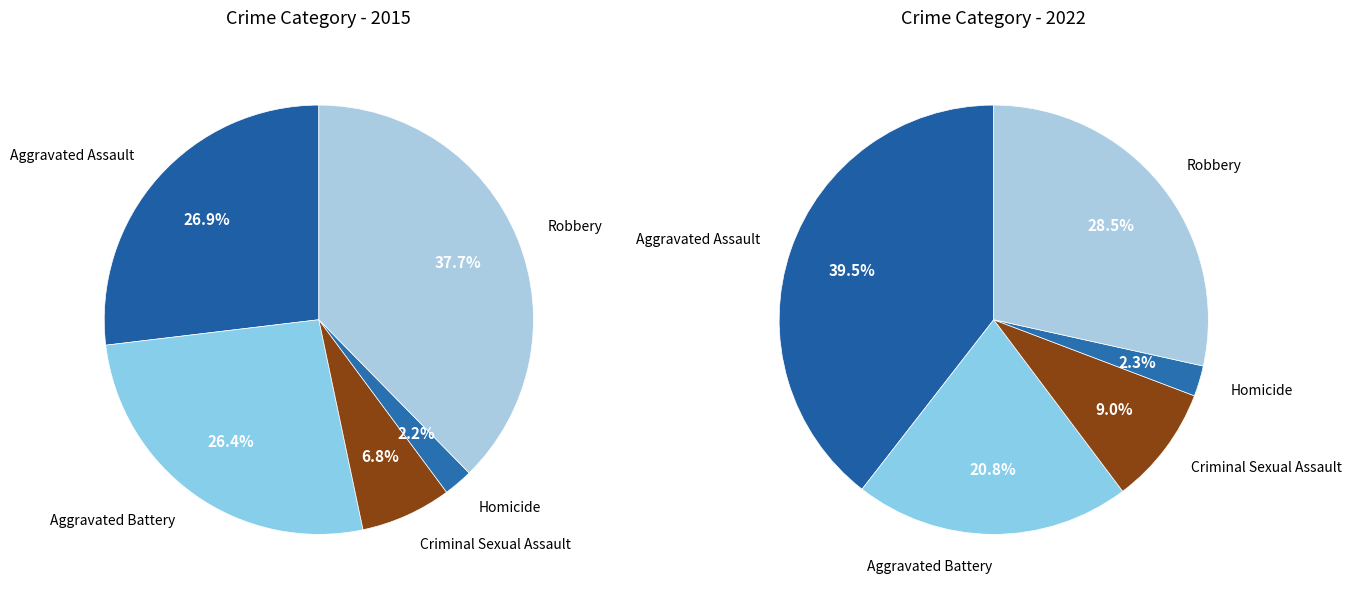

How much of the chart is everything except Robbery?

62.3%